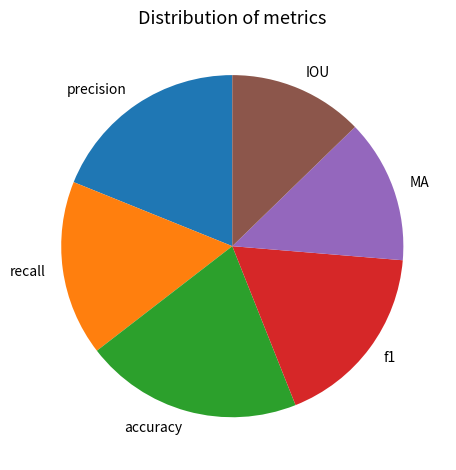

Between recall and precision, which is larger?

precision